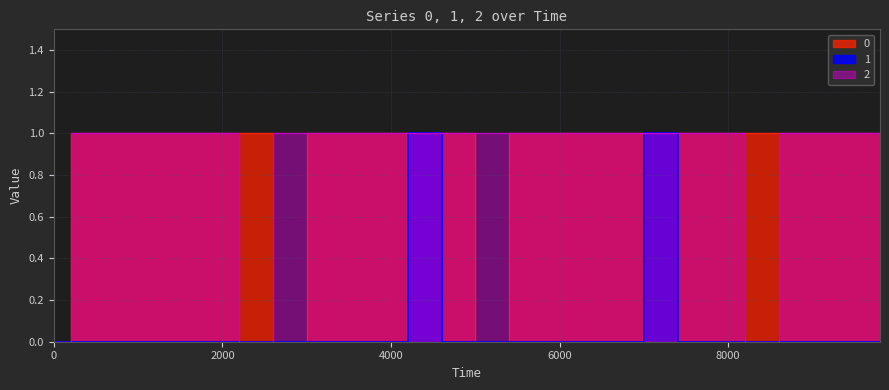

At how many categories does at least one series exceed 0?

25